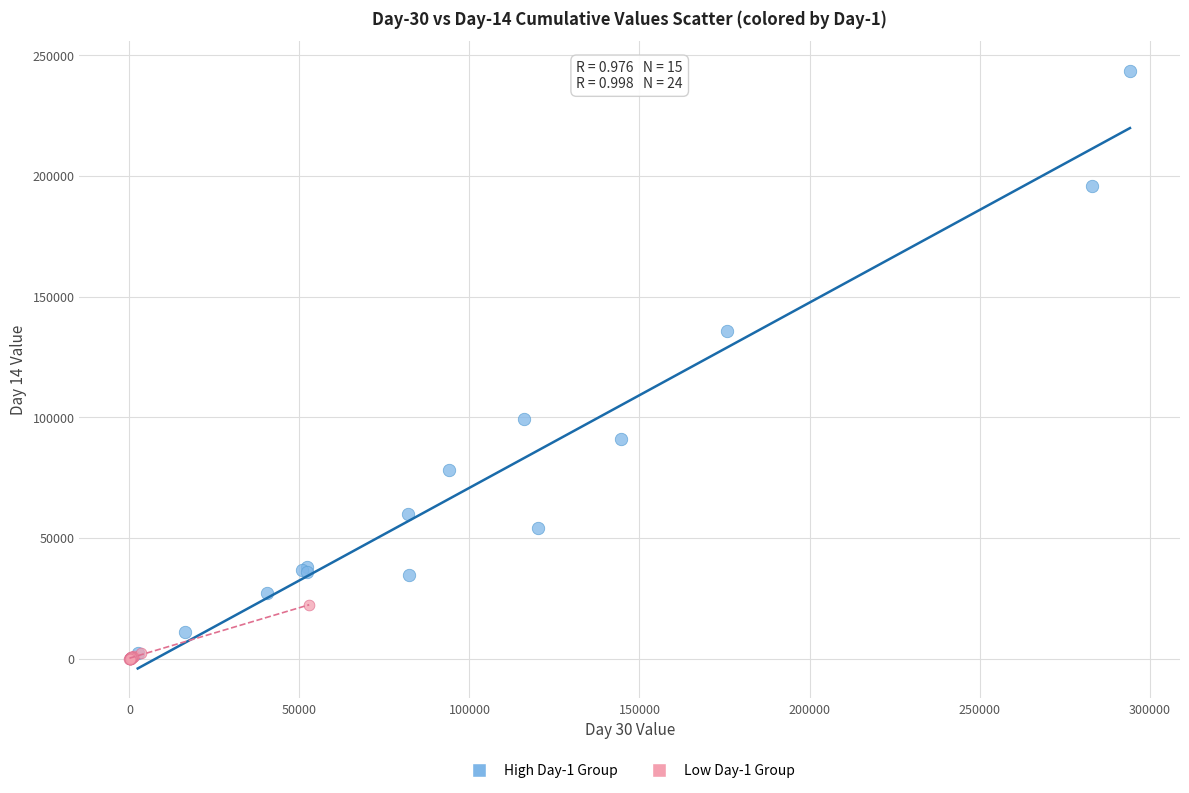

Which series contains the highest Y value?

High Day-1 Group